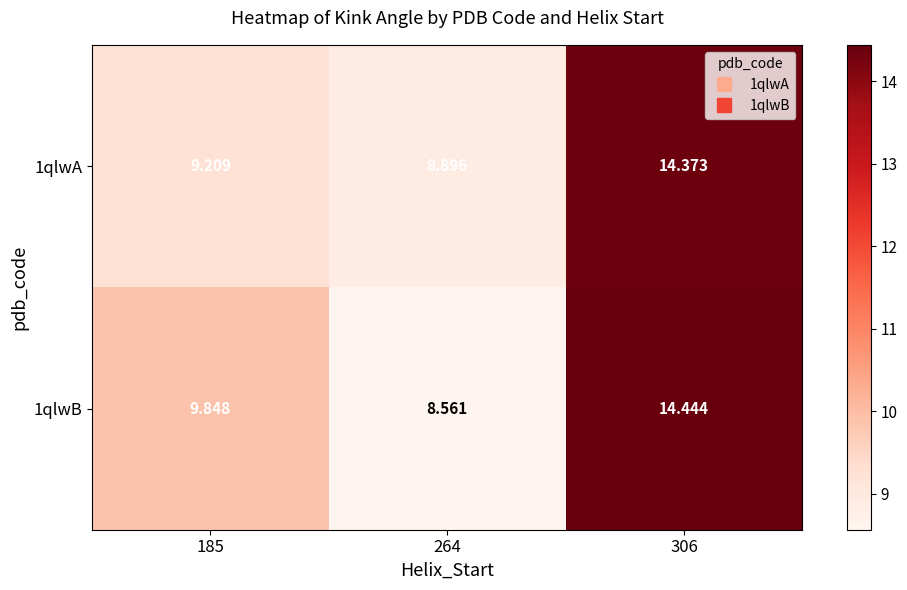

Is the value of 1qlwA at 185 greater than the value of 1qlwB at 185?

No